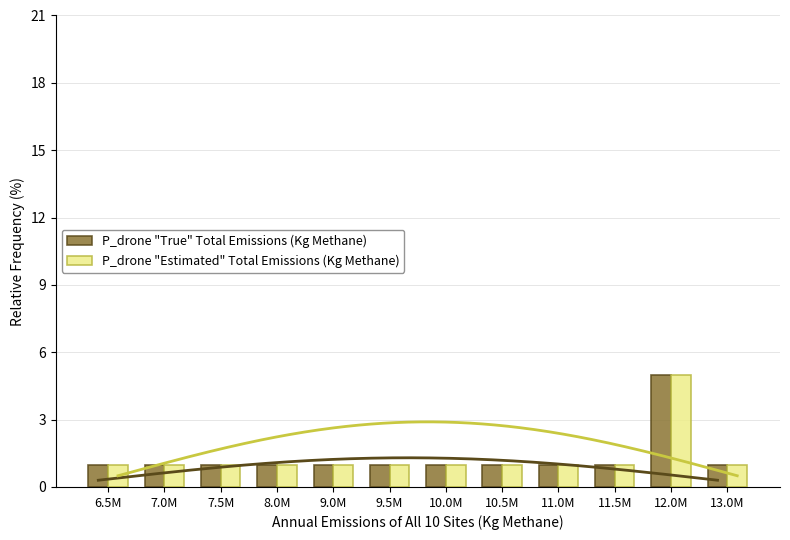

What is the value of the P_drone "Estimated" Total Emissions (Kg Methane) bar at the 2nd from the left?

1